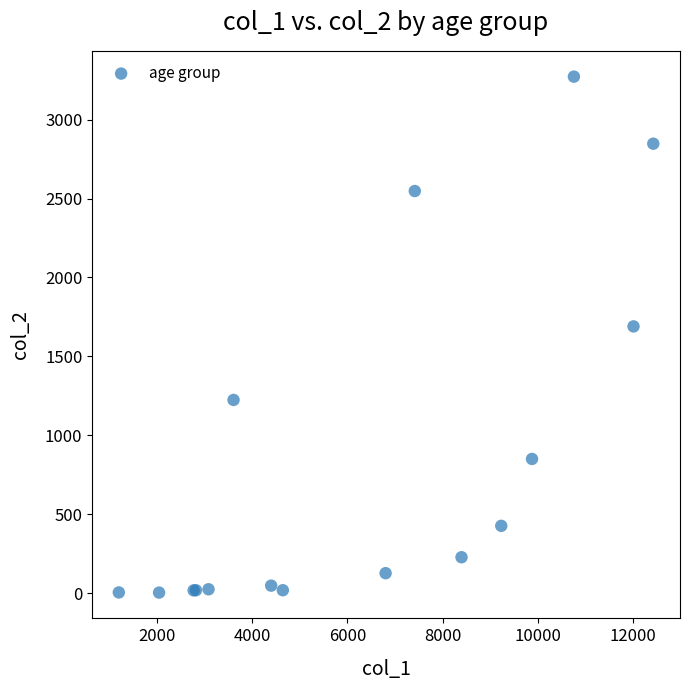

What Y value in the scatter plot is closest to 1638?

1690